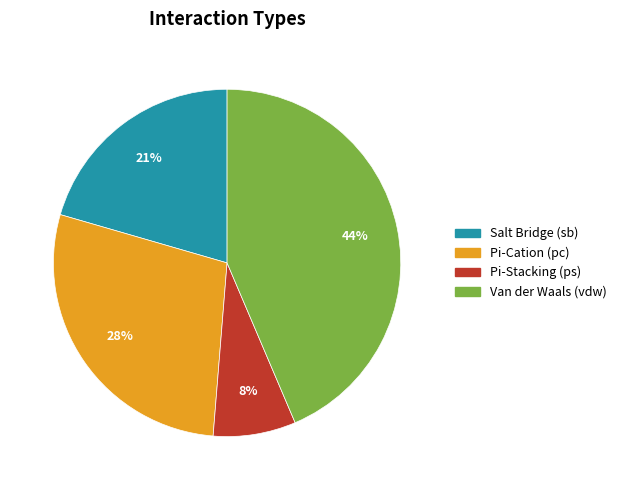

To the nearest percent, what is the difference between the largest and smallest slice percentages?

36%